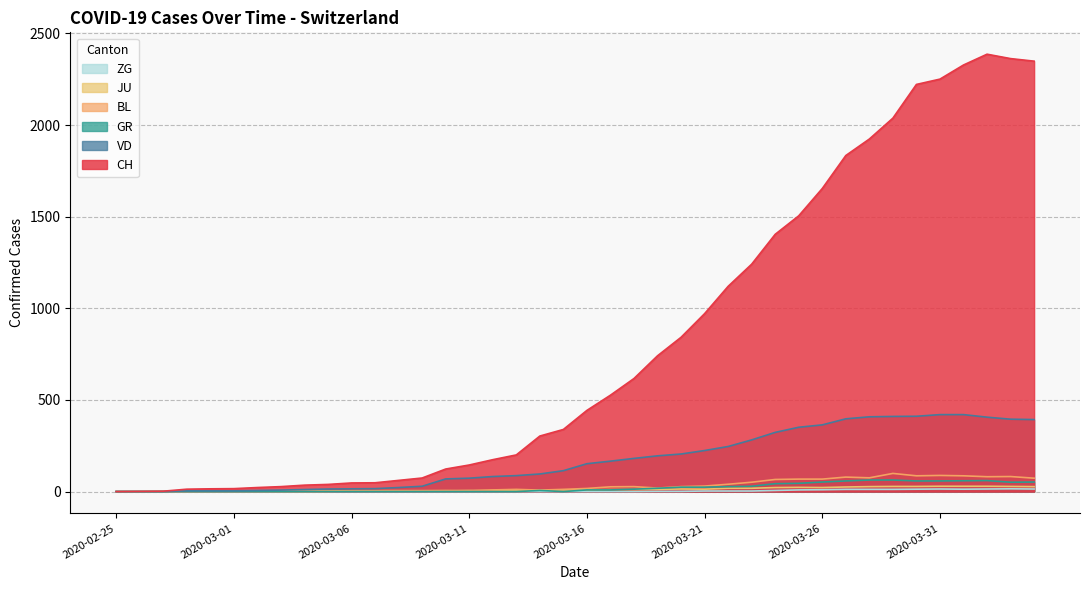

In GR, how many points are lower than both neighbors (excluding endpoints)?

2